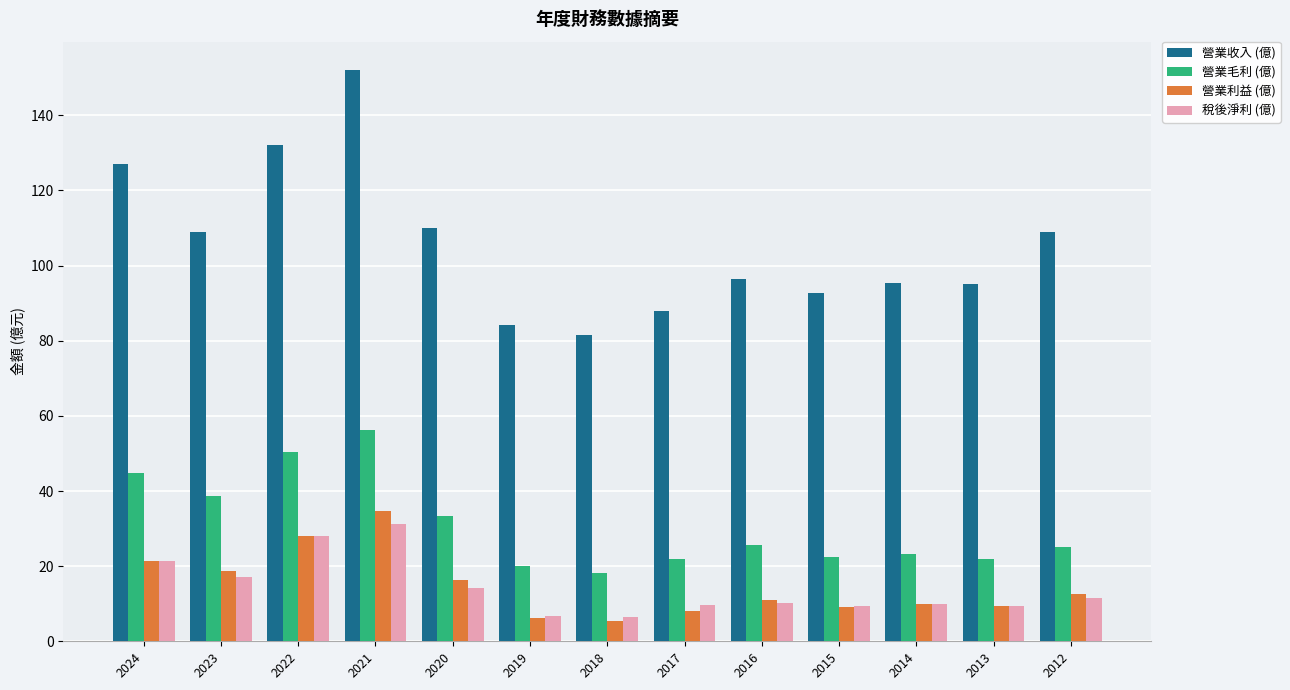

What is the maximum value for 營業收入 (億)?

152.0